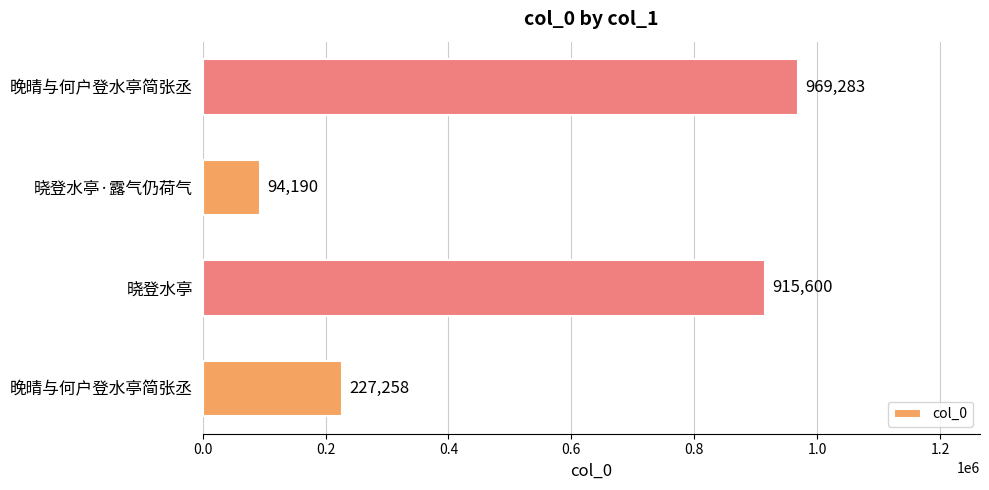

Count the number of categories in the chart.

4